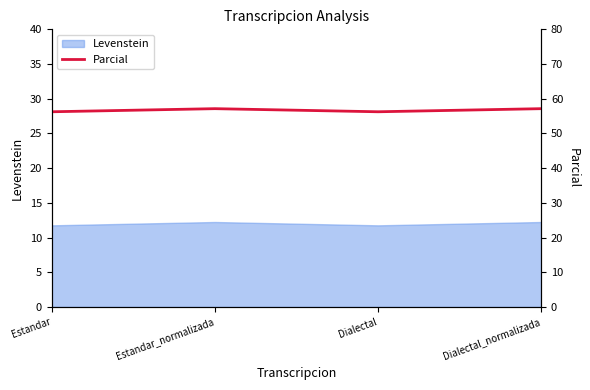

What is the label of the 2nd point from the left?

Estandar_normalizada